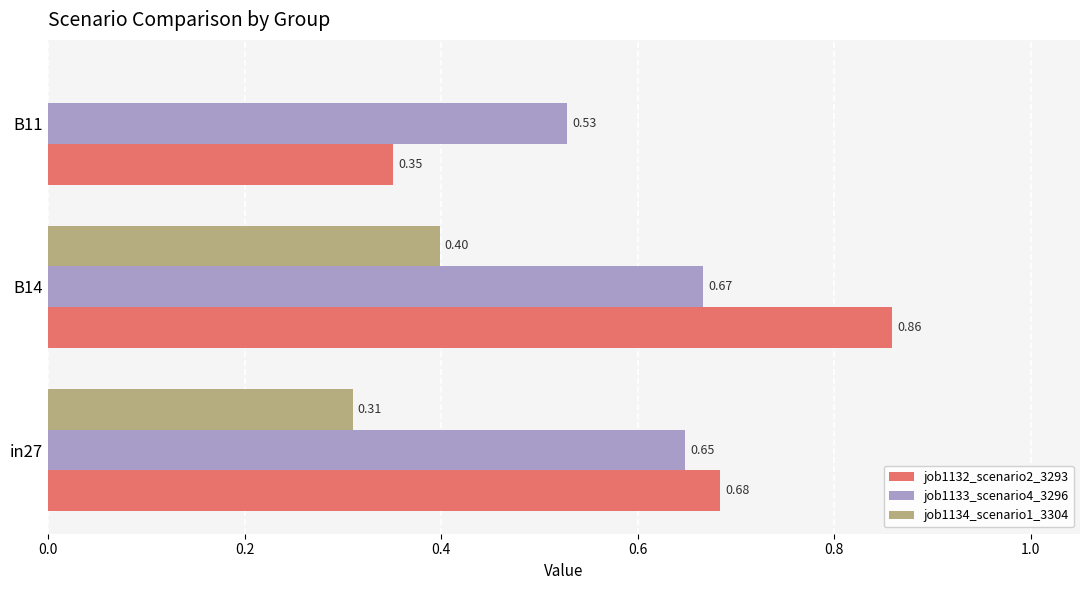

What is the average value of the job1134_scenario1_3304 series?

0.2